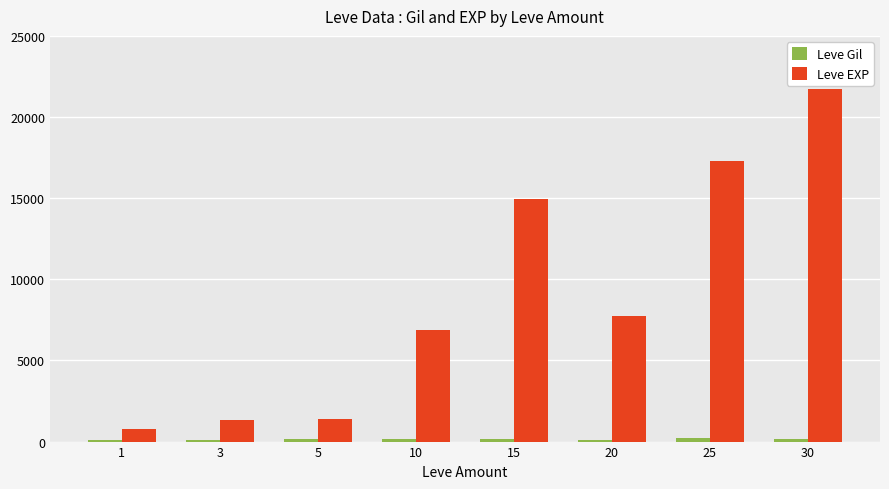

What is the highest value of the Leve EXP series?

21740